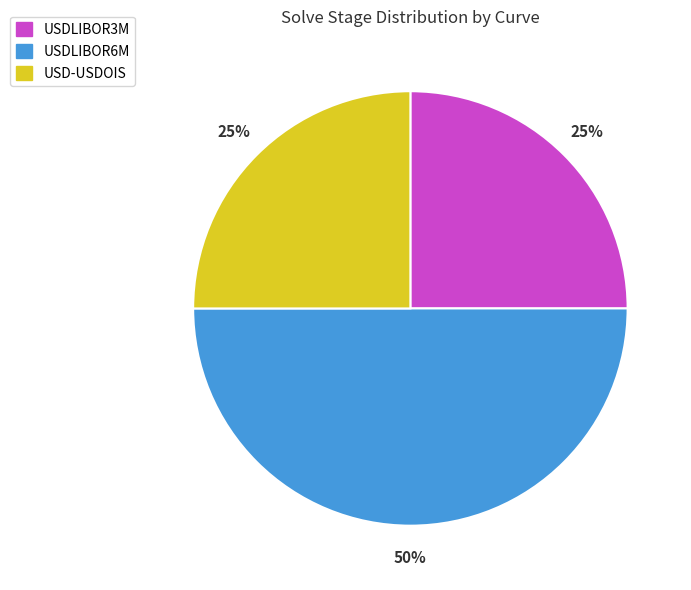

Does USDLIBOR3M account for over 50% of the chart?

No